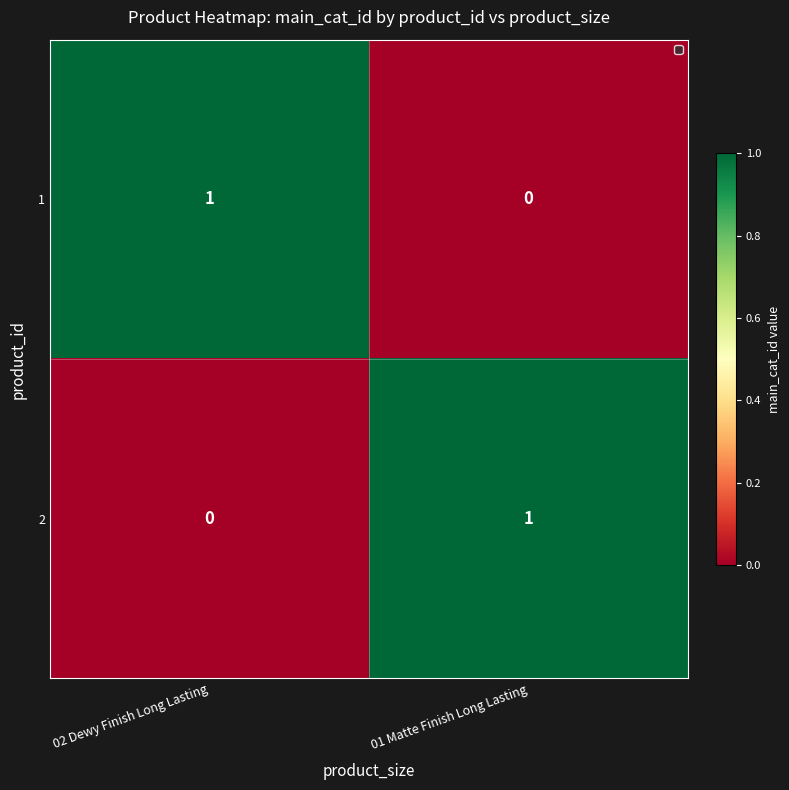

Where is 2 nearest to the value 0?

02 Dewy Finish Long Lasting